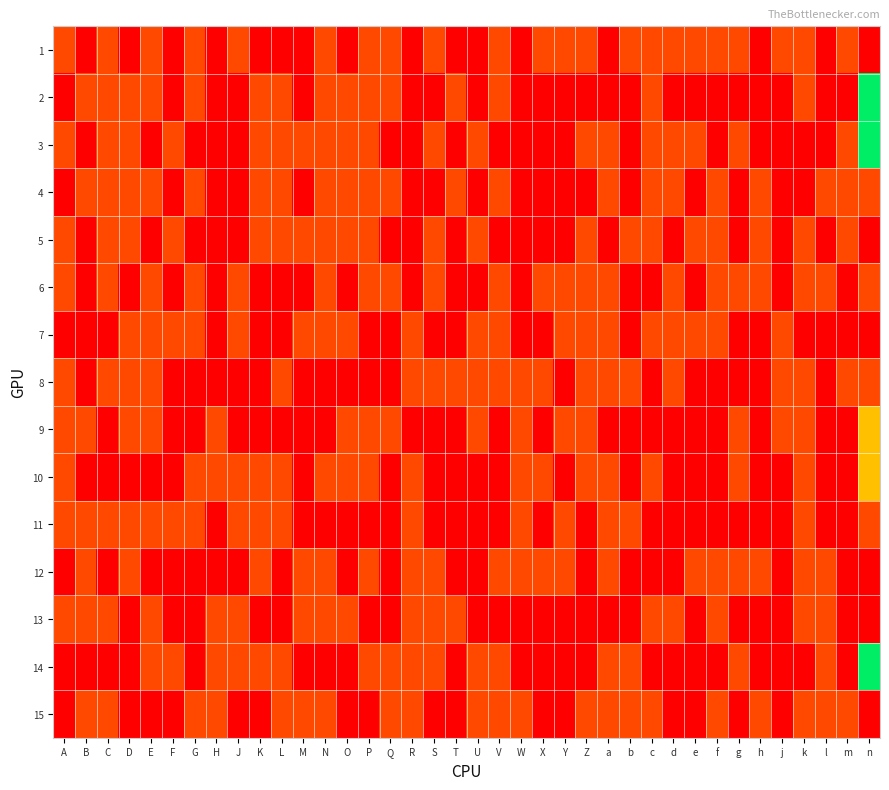

What is the minimum value shown in the chart?

1